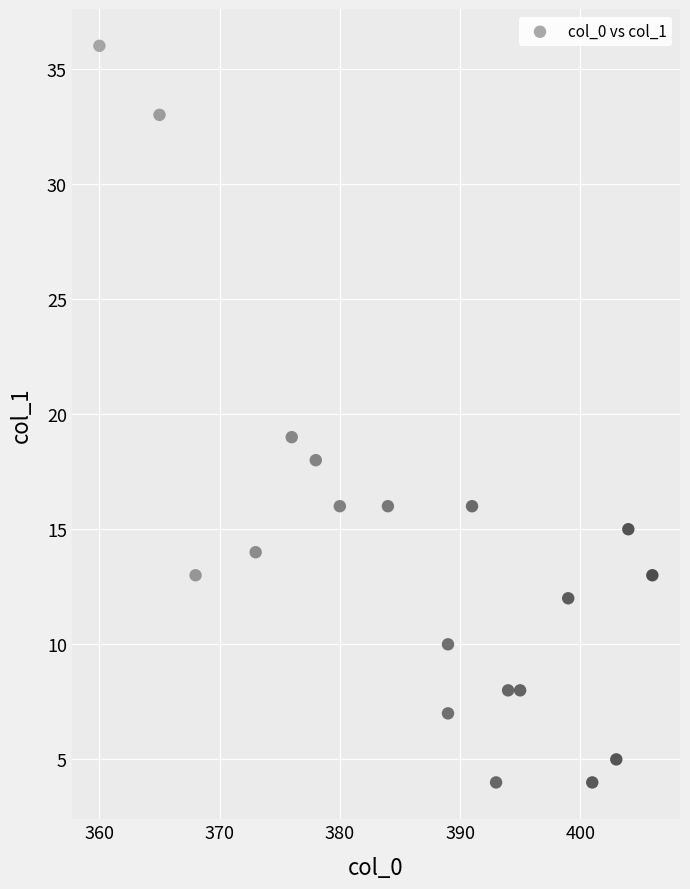

What Y value in the scatter plot is closest to 20?

19